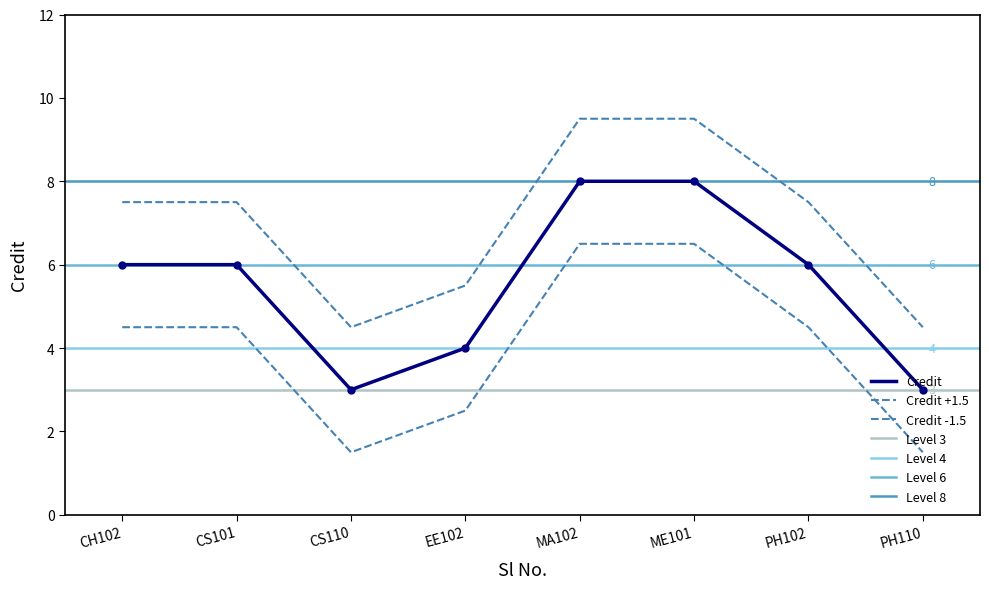

True or false: the data shows 8 at ME101.

True